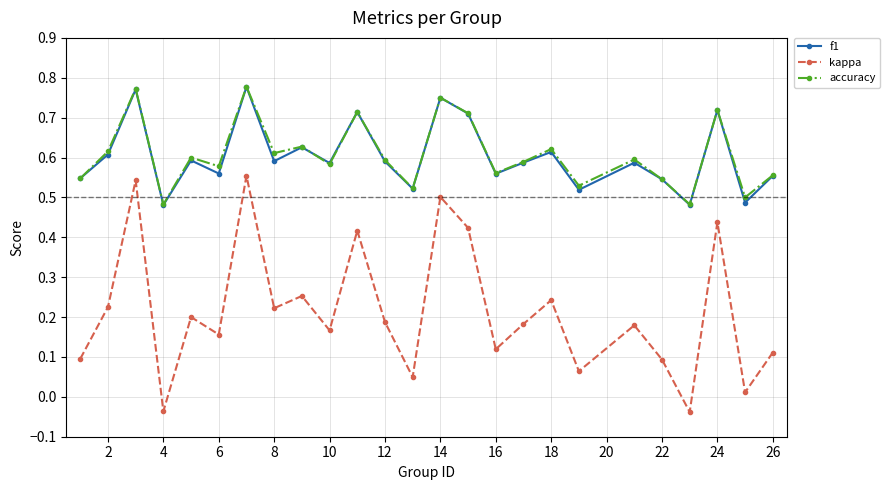

At how many categories does at least one series exceed 0?

25